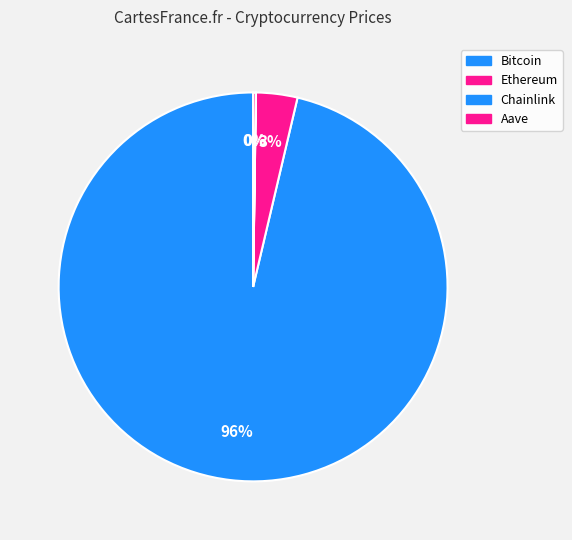

To the nearest percent, what is the average slice percentage?

25%